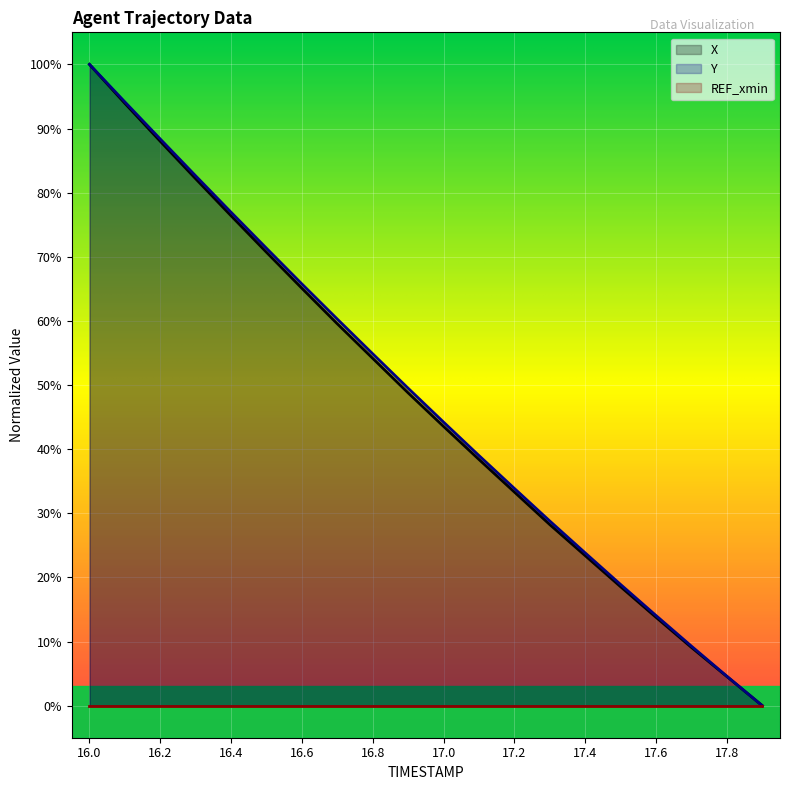

Which series changed the most between 16.3 and 17.5?

Y